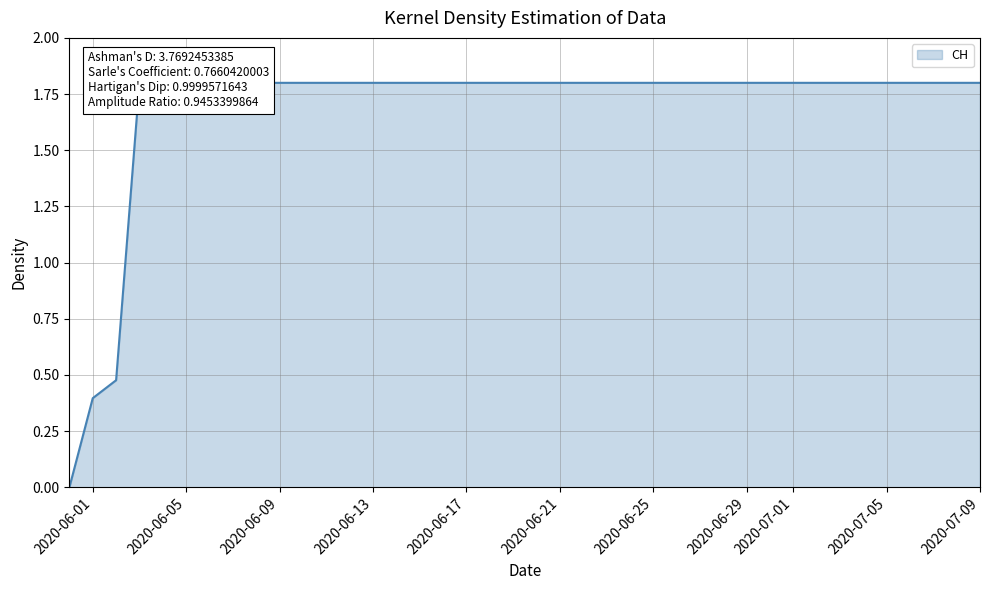

Rank the categories by value from highest to lowest.

2020-06-03, 2020-06-04, 2020-06-05, 2020-06-06, 2020-06-07, 2020-06-08, 2020-06-09, 2020-06-10, 2020-06-11, 2020-06-12, 2020-06-13, 2020-06-14, 2020-06-15, 2020-06-16, 2020-06-17, 2020-06-18, 2020-06-19, 2020-06-20, 2020-06-21, 2020-06-22, 2020-06-23, 2020-06-24, 2020-06-25, 2020-06-26, 2020-06-27, 2020-06-28, 2020-06-29, 2020-06-30, 2020-07-01, 2020-07-02, 2020-07-03, 2020-07-04, 2020-07-05, 2020-07-06, 2020-07-07, 2020-07-08, 2020-07-09, 2020-06-02, 2020-06-01, 2020-05-31